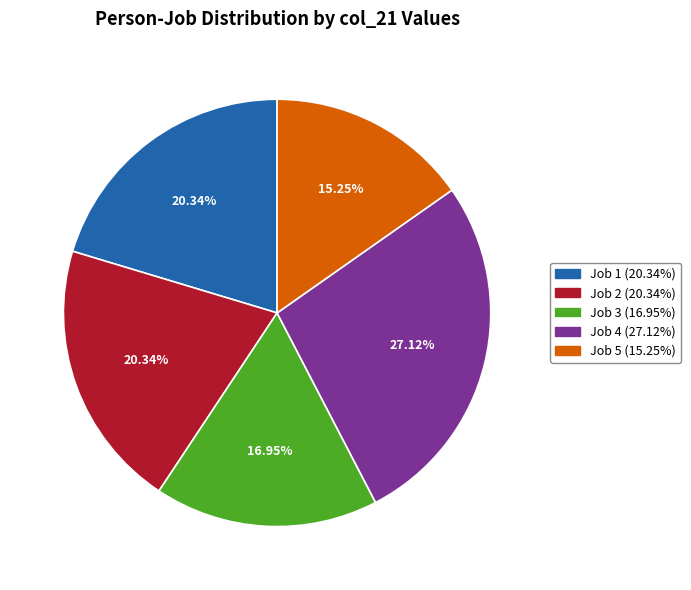

What is the ratio of the value at Job 2 (20.34%) to the value at Job 1 (20.34%)?

1.0